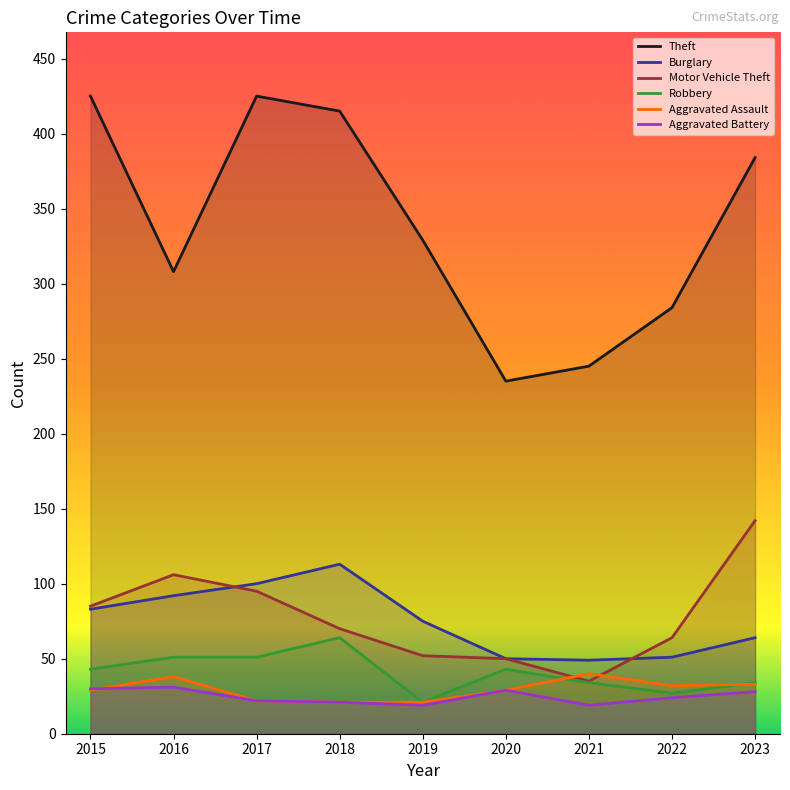

True or false: Robbery and Motor Vehicle Theft intersect in this chart.

False